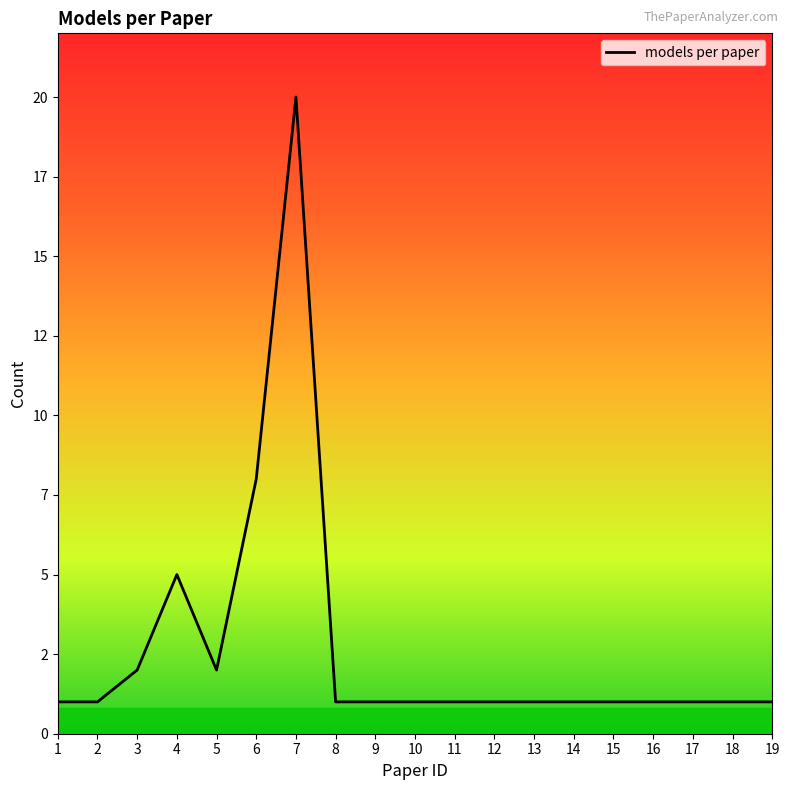

Does the chart display data point markers on the line(s)?

No